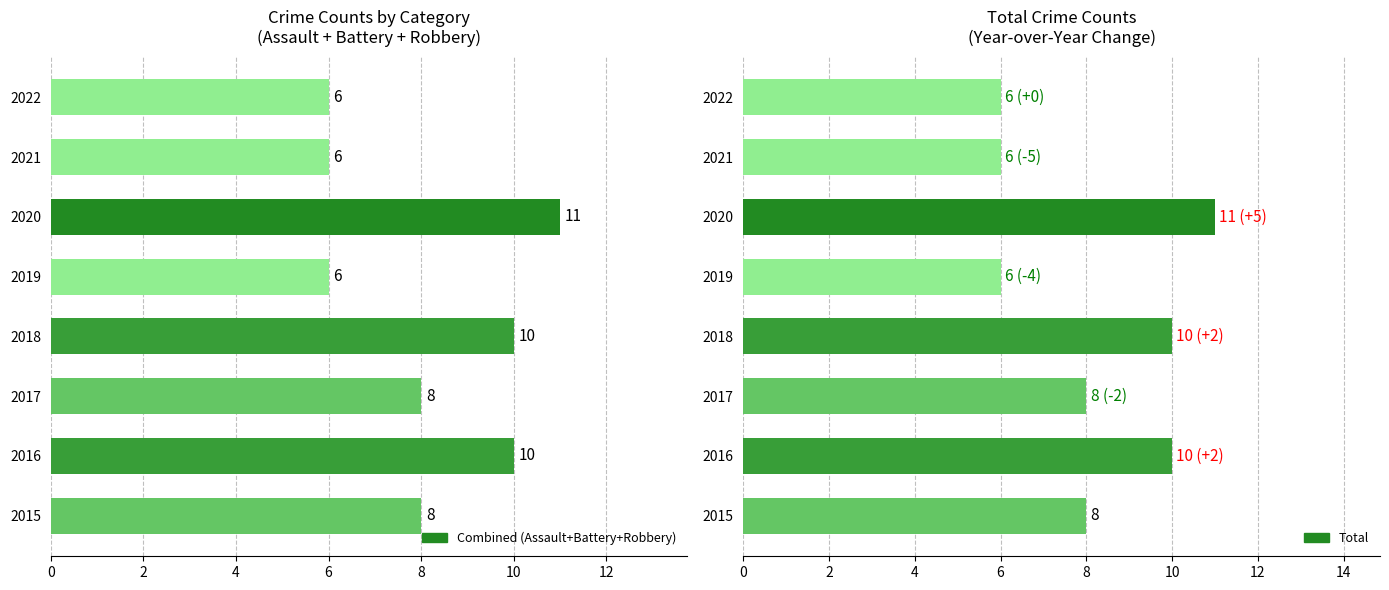

Are the bars grouped side by side (vs. stacked)?

Yes